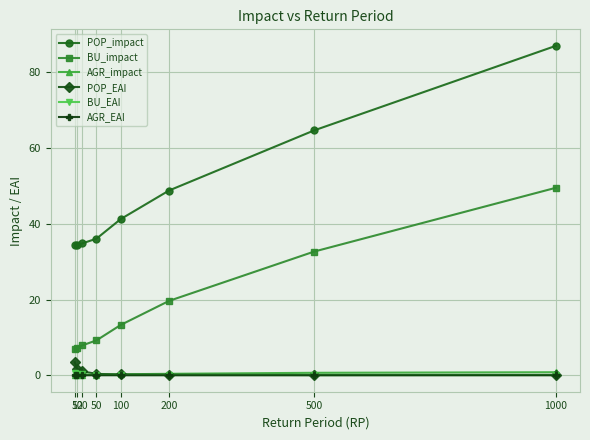

Which category has the highest value across all series?

1000